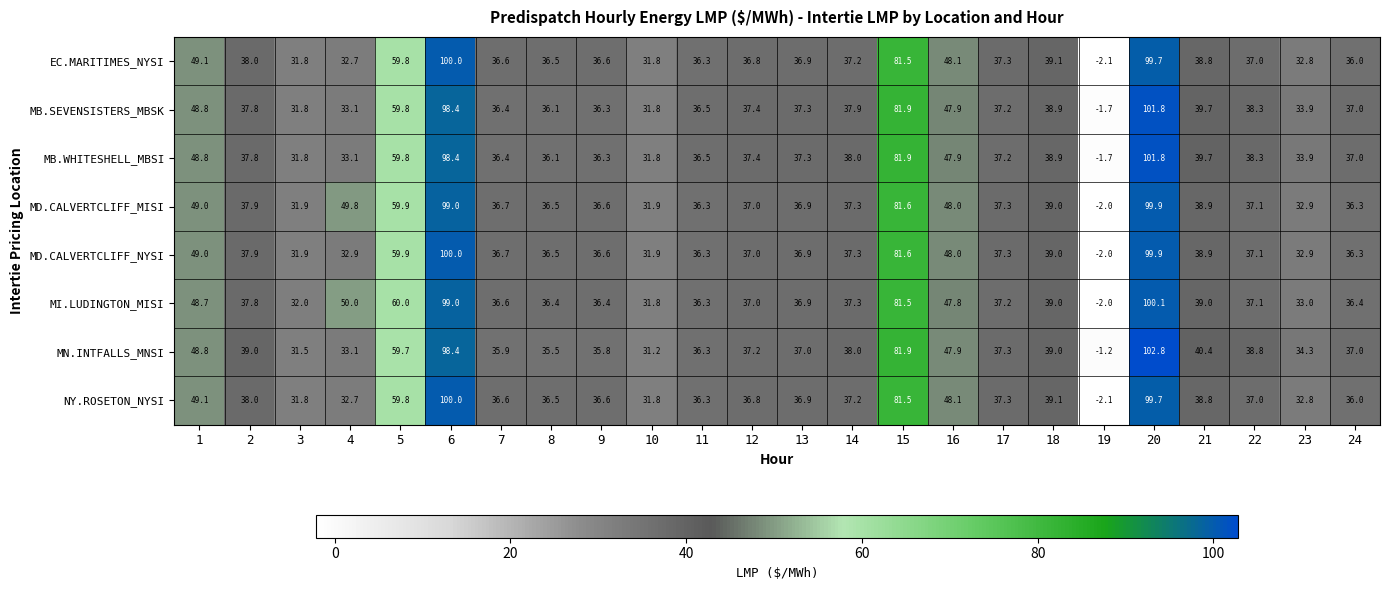

Count the number of categories in the chart.

24